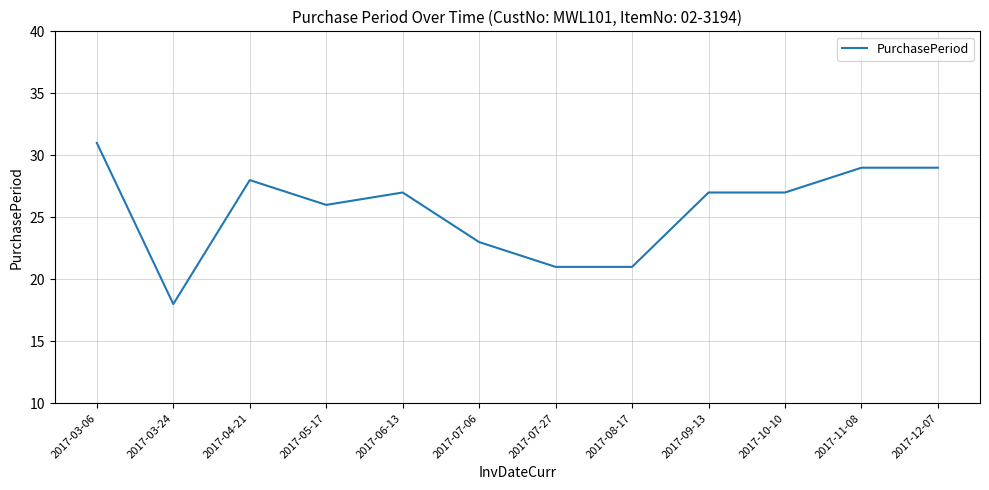

What position from the left is 2017-12-07?

12